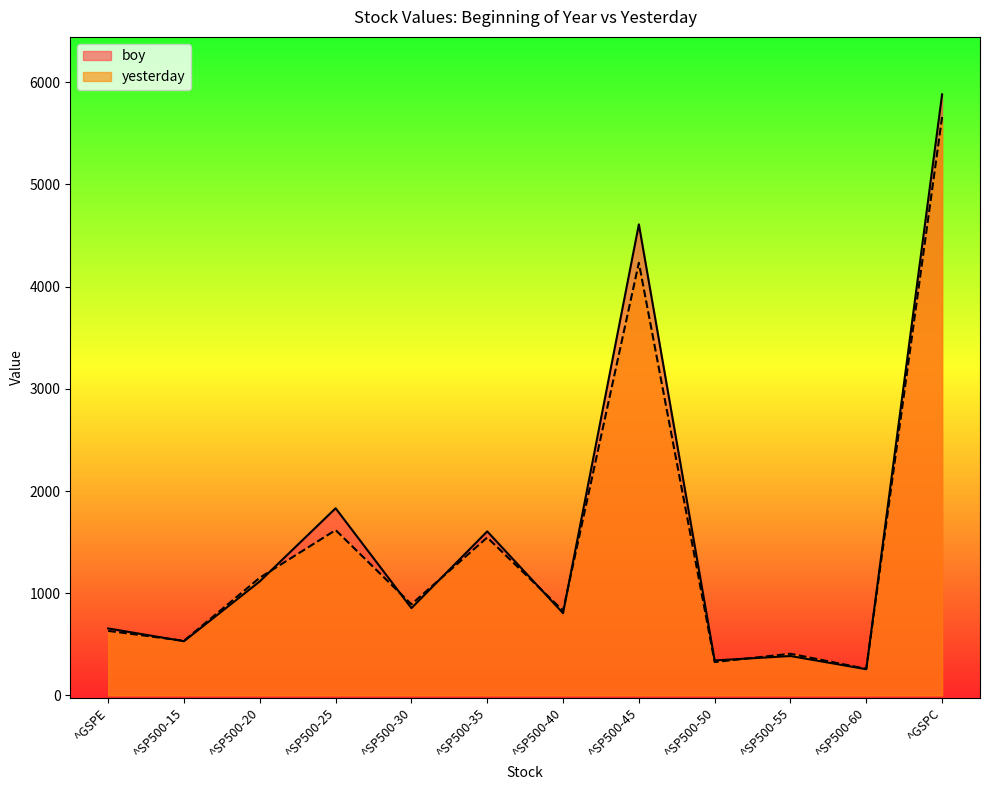

At which category does boy reach its first local valley?

^SP500-15